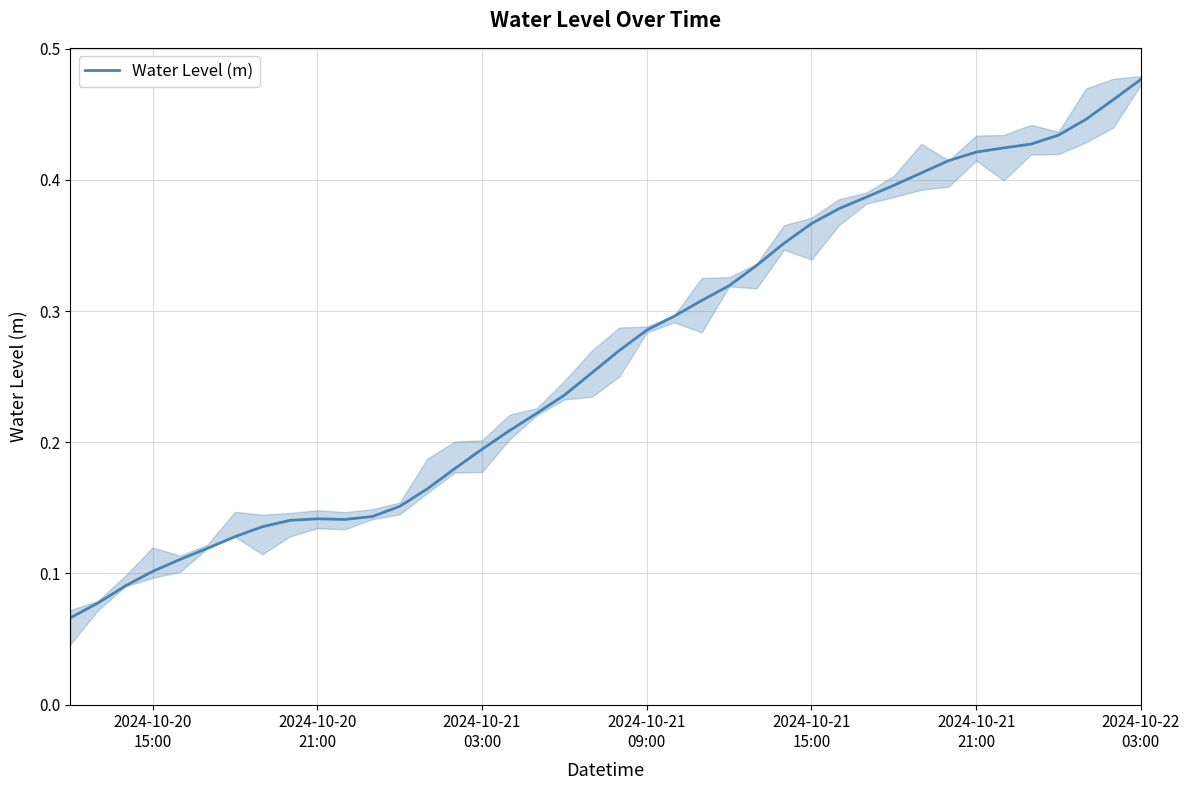

The chart shows a value of 0.7 at 2024-10-21 15:00. True or false?

False